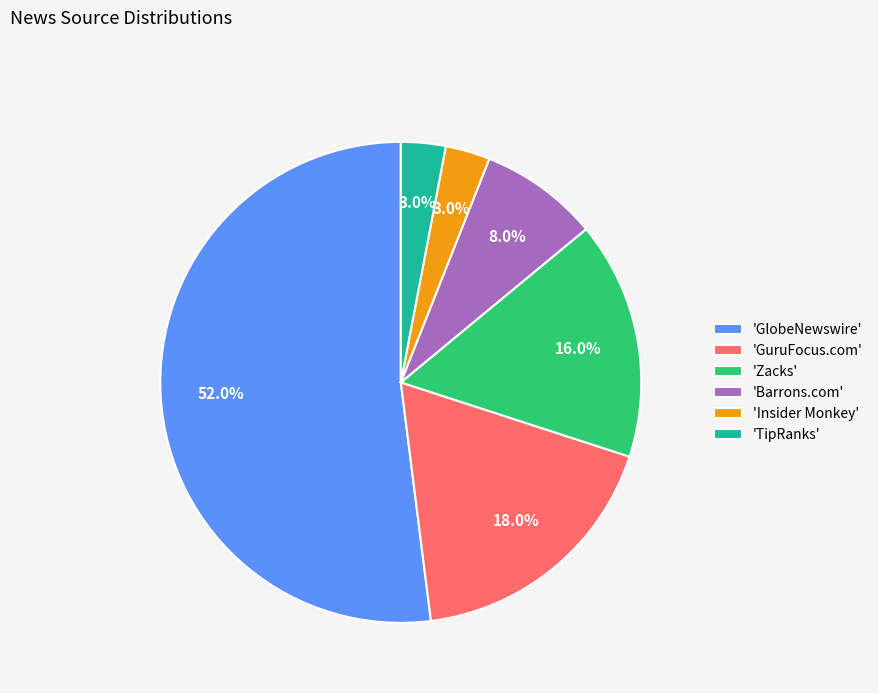

Which has a higher value, 'GuruFocus.com' or 'Zacks'?

'GuruFocus.com'